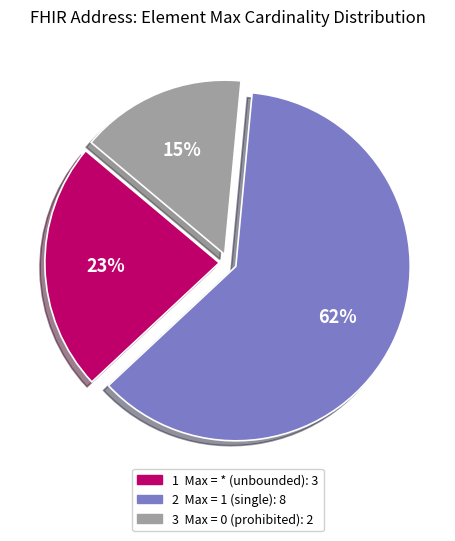

To the nearest percent, what is the average slice percentage?

33%